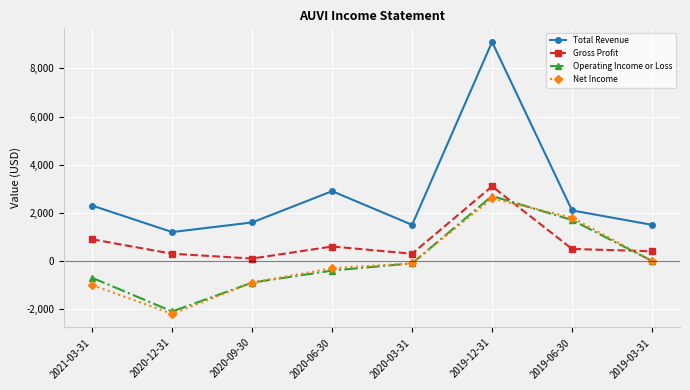

At which category does Total Revenue reach its first local peak?

2020-06-30